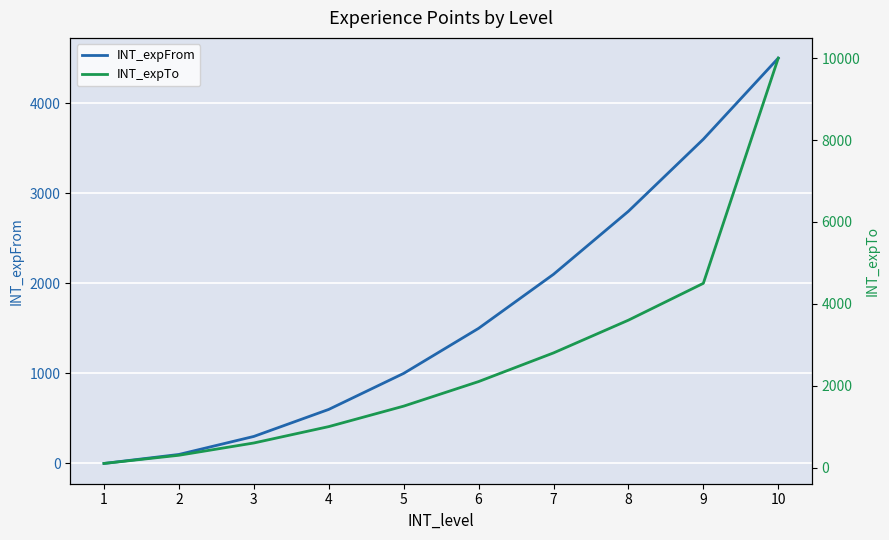

Count the number of data series in this chart.

2